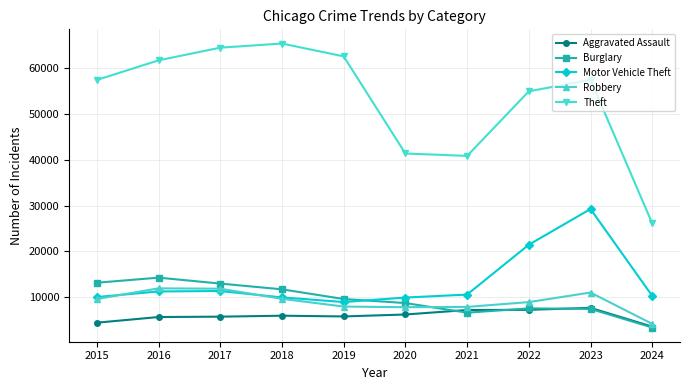

Which series has the largest total across all categories?

Theft